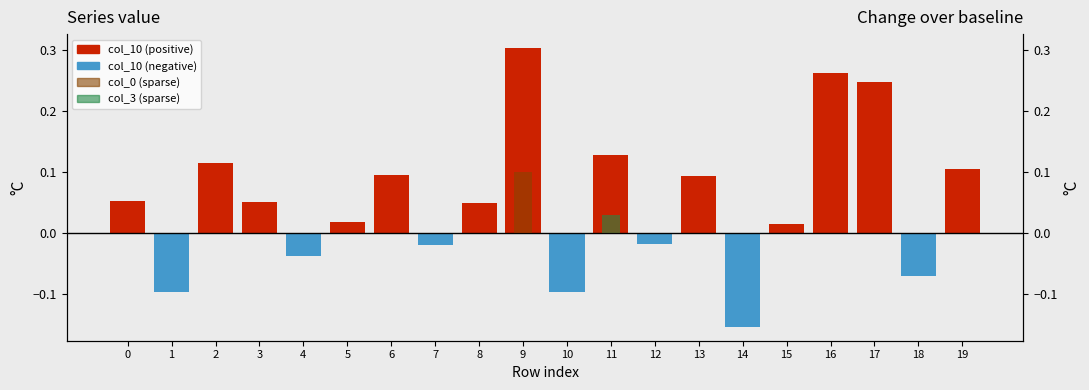

Is the value of col_3 (sparse) at 6 greater than the value of col_0 (sparse) at 19?

No